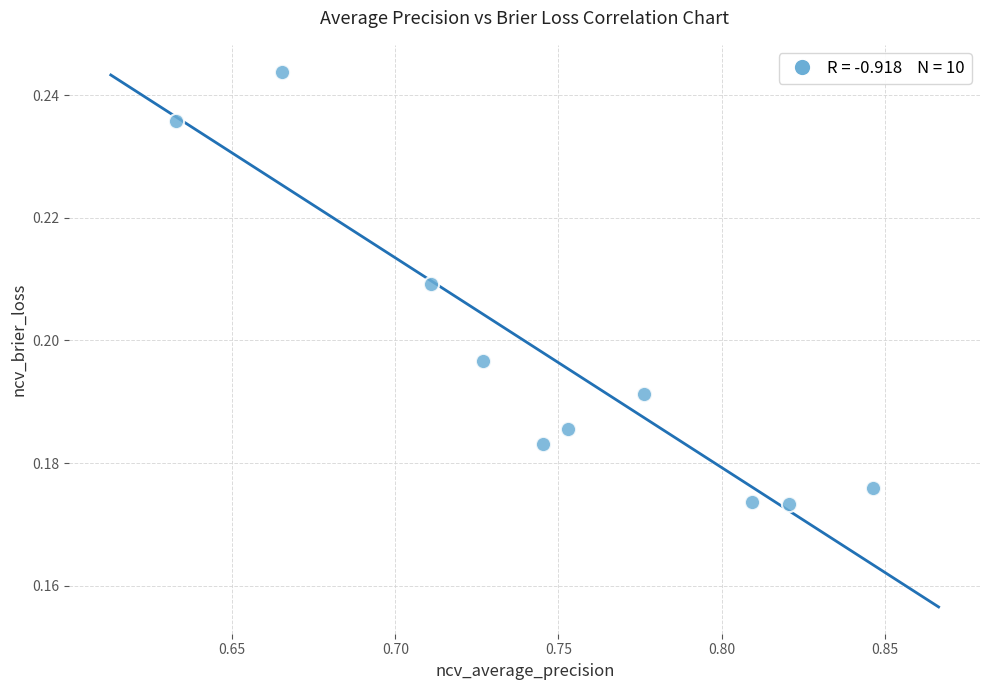

What is the average X value?

0.7